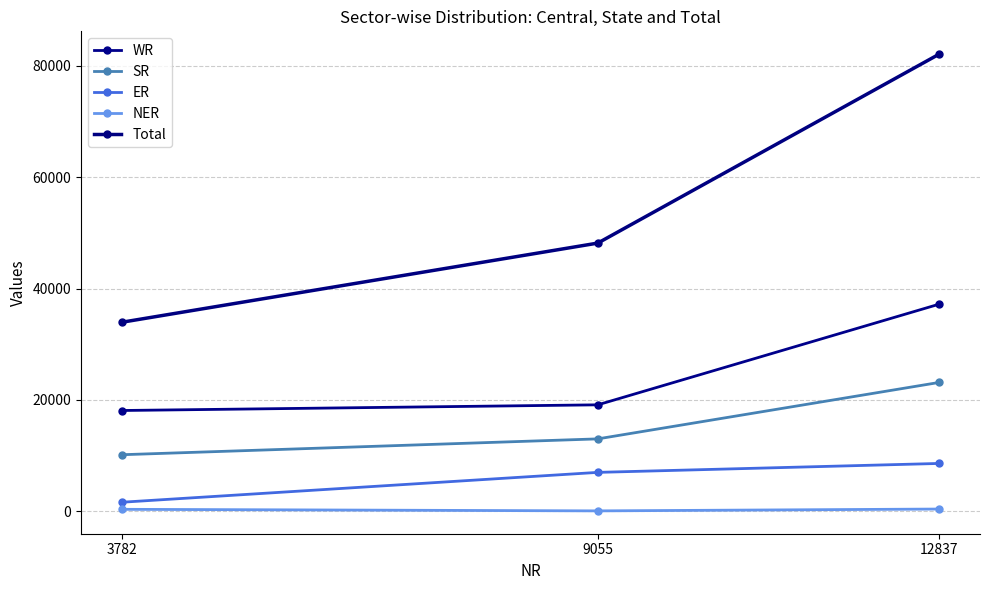

Between 9055 and 12837, which series saw the biggest shift?

Total